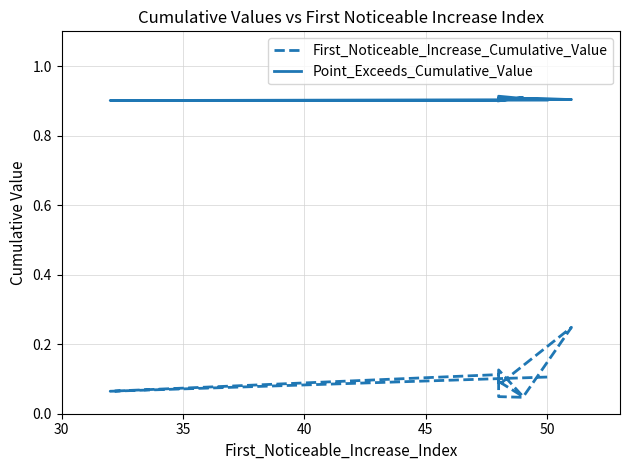

What is the sum of all First_Noticeable_Increase_Cumulative_Value values?

1.0